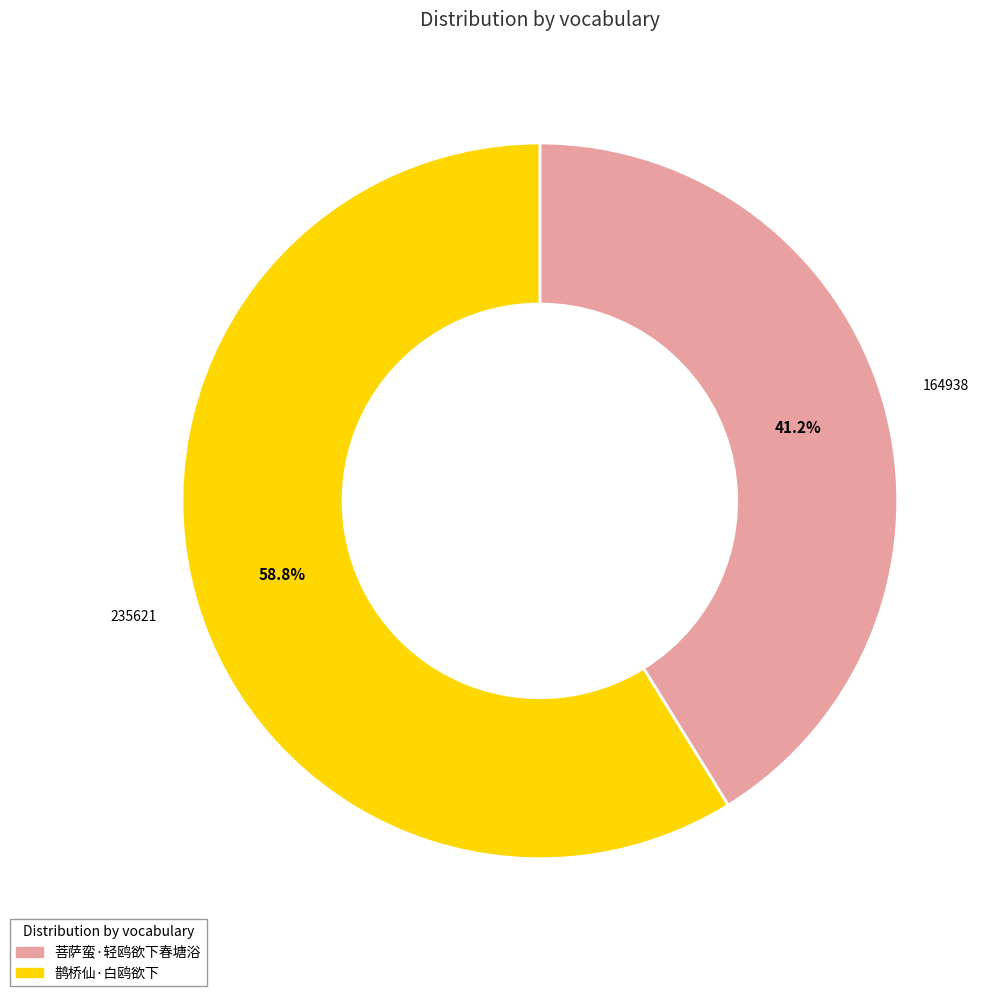

What percentage do 鹊桥仙·白鸥欲下 and 菩萨蛮·轻鸥欲下春塘浴 together represent?

100.0%